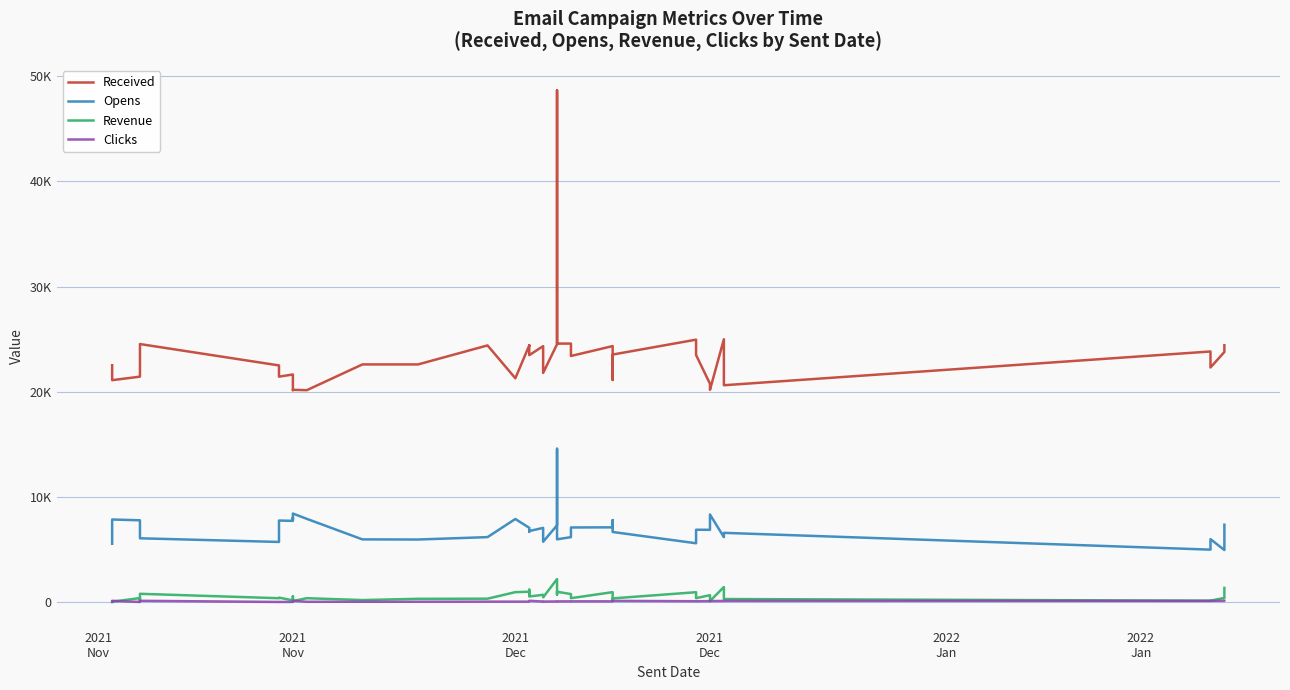

What is the total value across all series at 2021
Nov?

28154.0